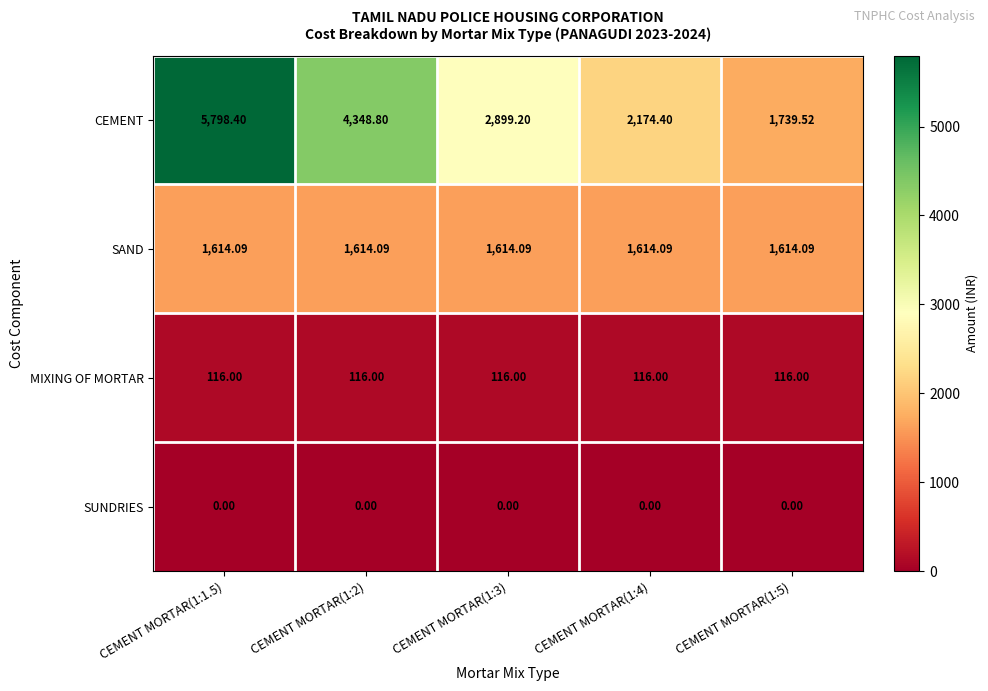

At which category is the sum across all series the highest?

CEMENT MORTAR(1:1.5)